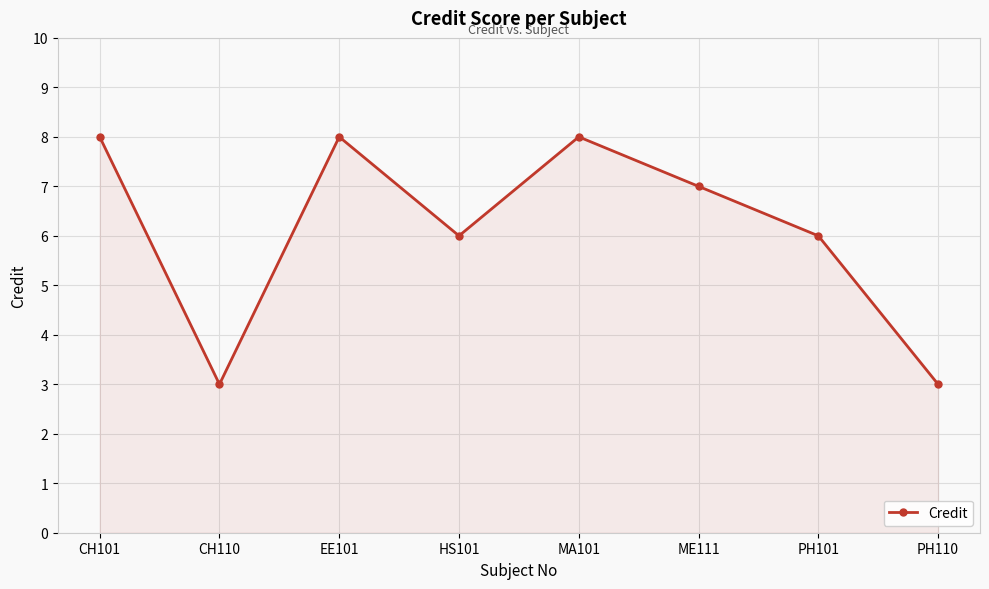

Count the number of categories in the chart.

8